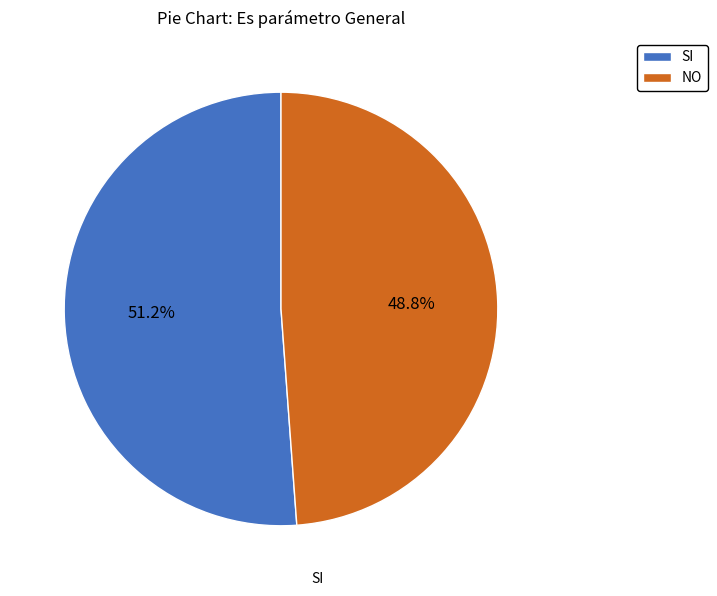

To the nearest percent, what is the average slice percentage?

50%